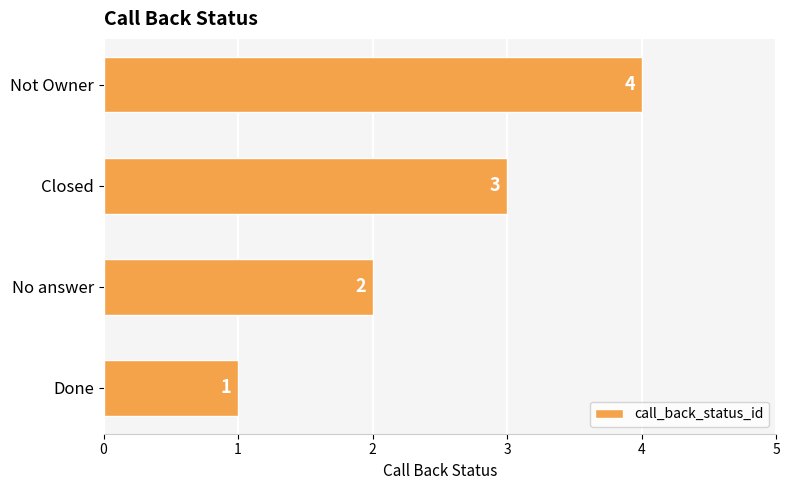

Which has a higher value, Closed or Done?

Closed